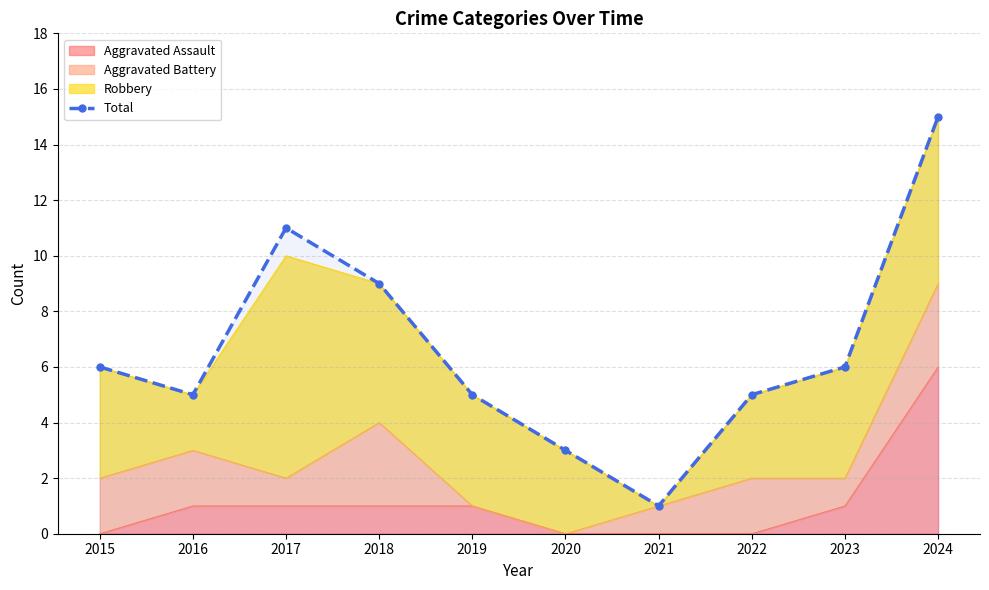

What is the greatest value displayed?

15